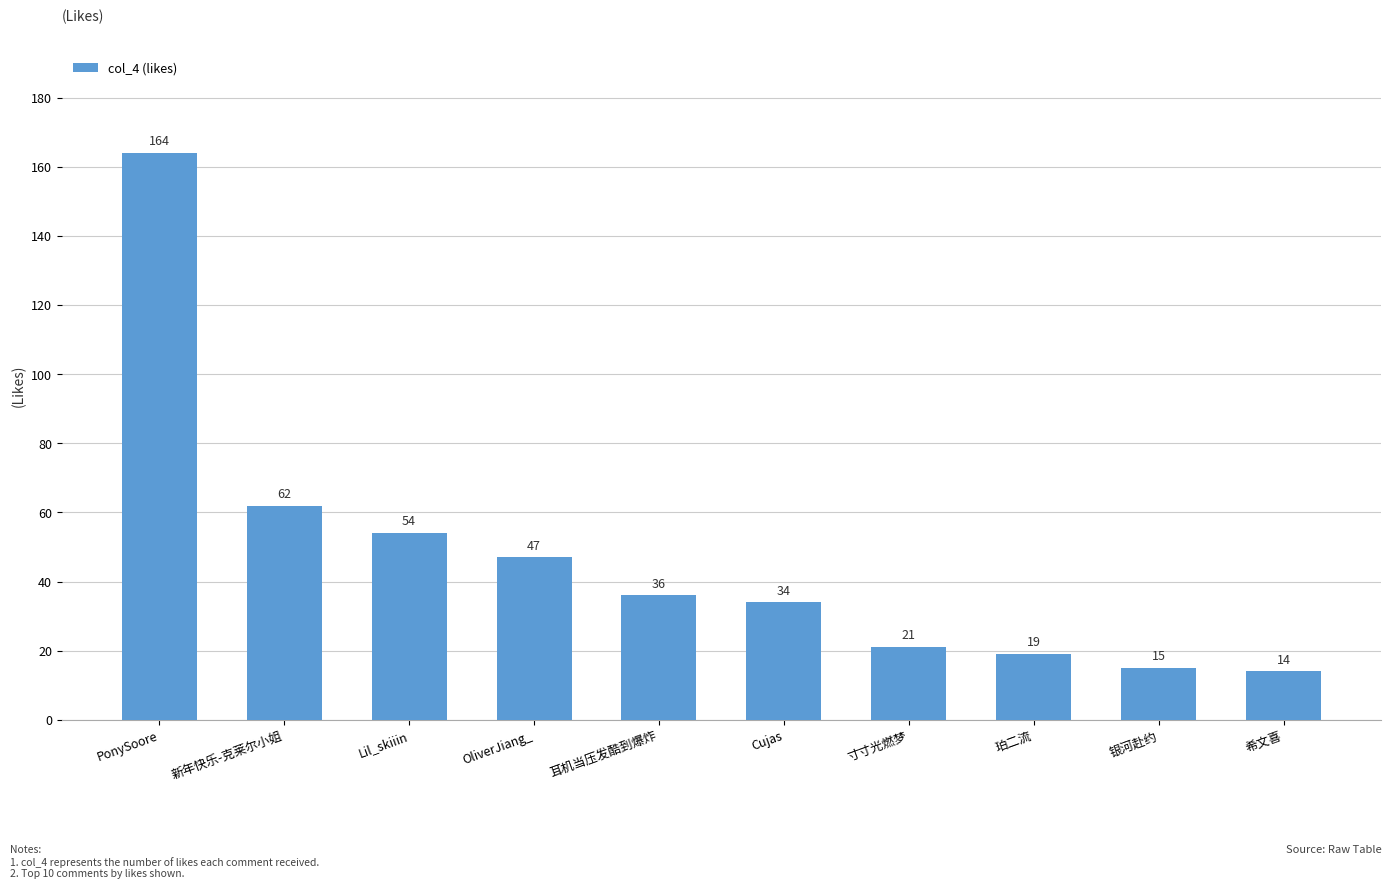

What is the label of the 3rd bar from the right?

珀二流